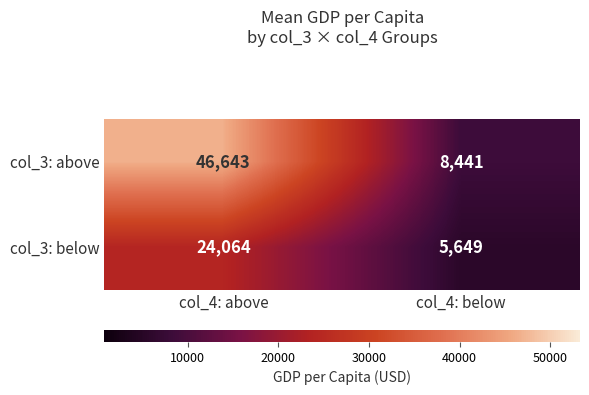

The value of col_3: above at col_4: below is 13905. True or false?

False